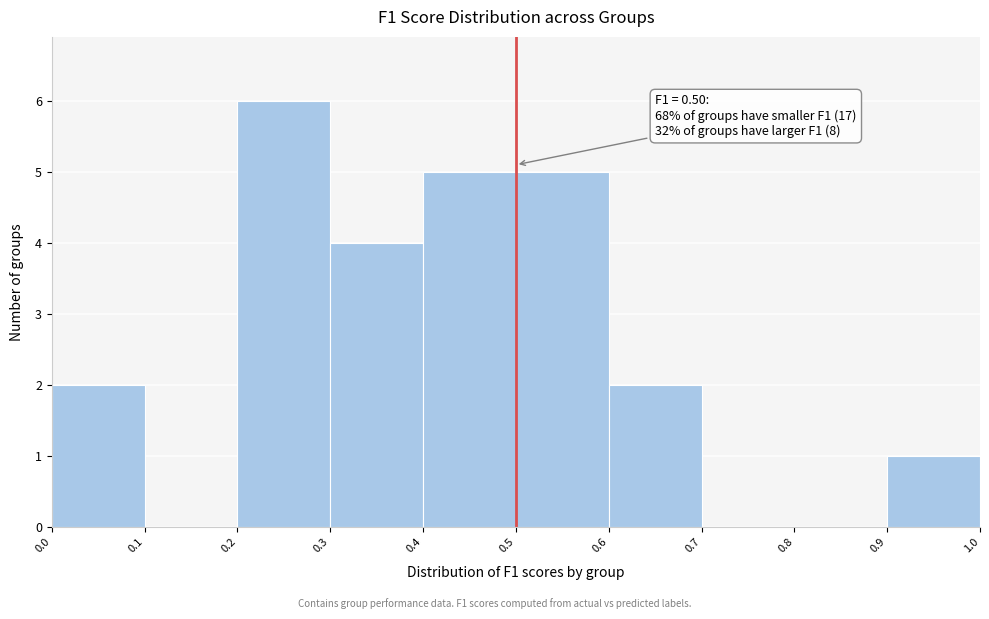

Over which range of the x-axis is the bar tallest?

0.2 to 0.3